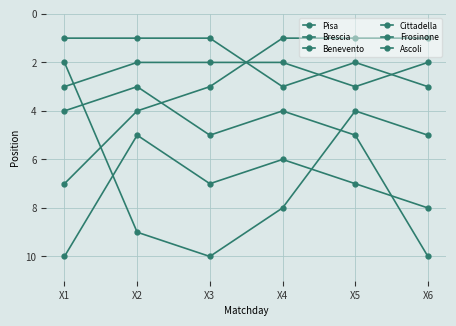

What is the minimum value shown in the chart?

1